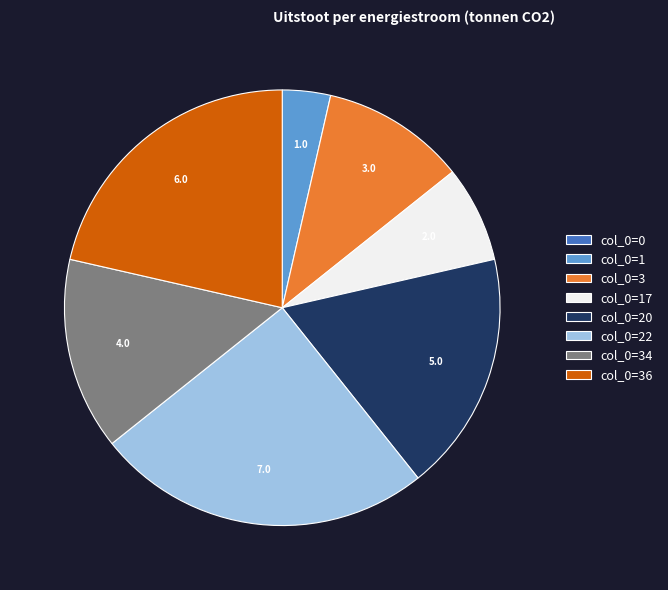

The col_0=17 slice represents 7% of the pie. True or false?

True